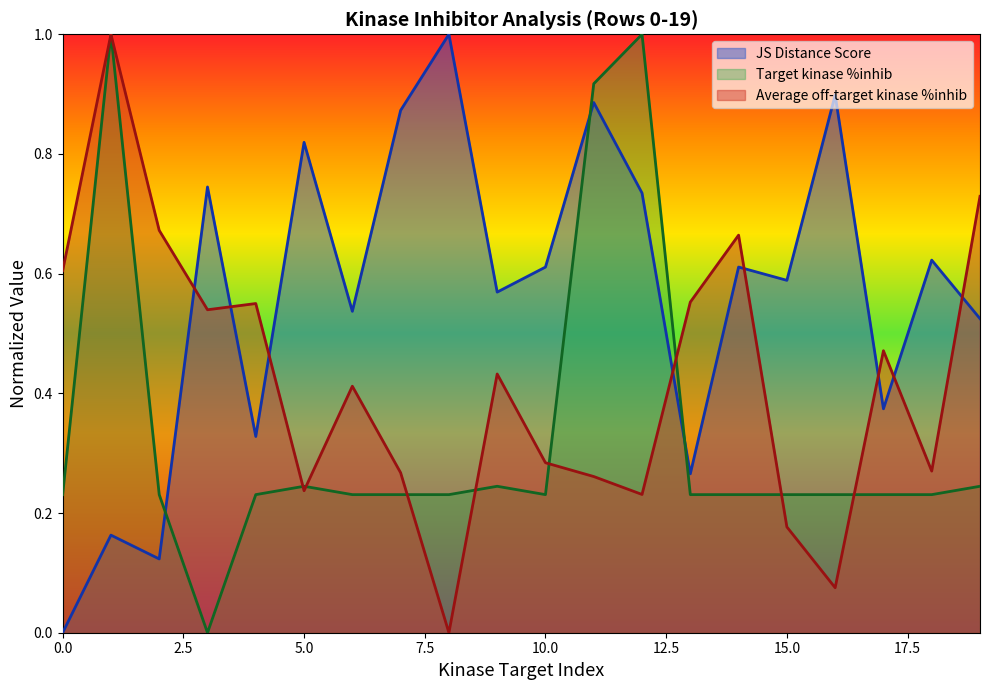

How many series are shown in this chart?

3